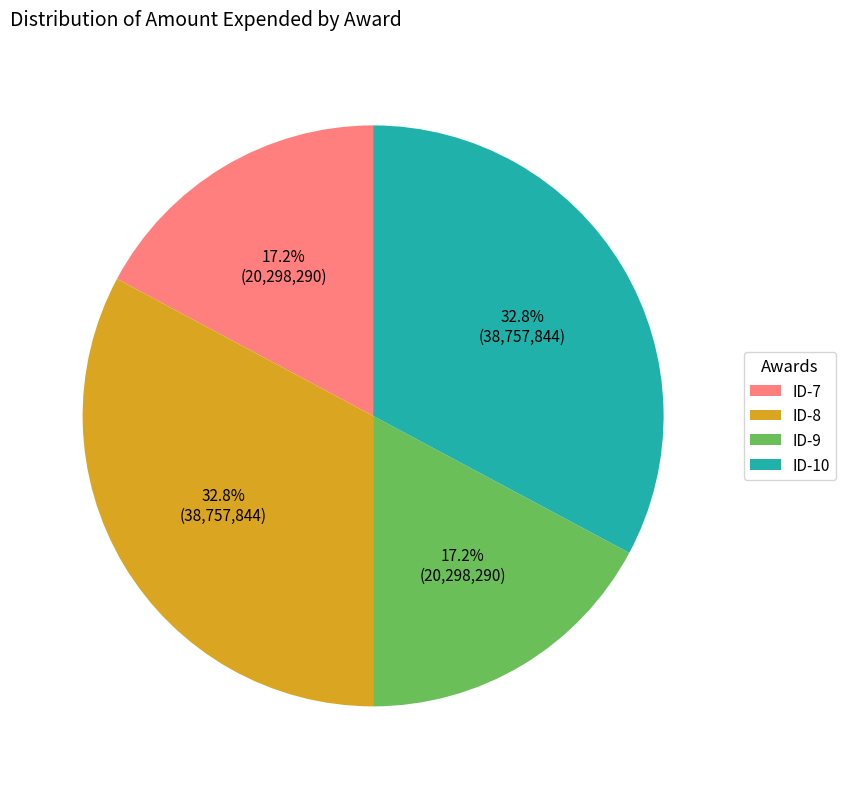

Does ID-7 represent more than half of the total?

No